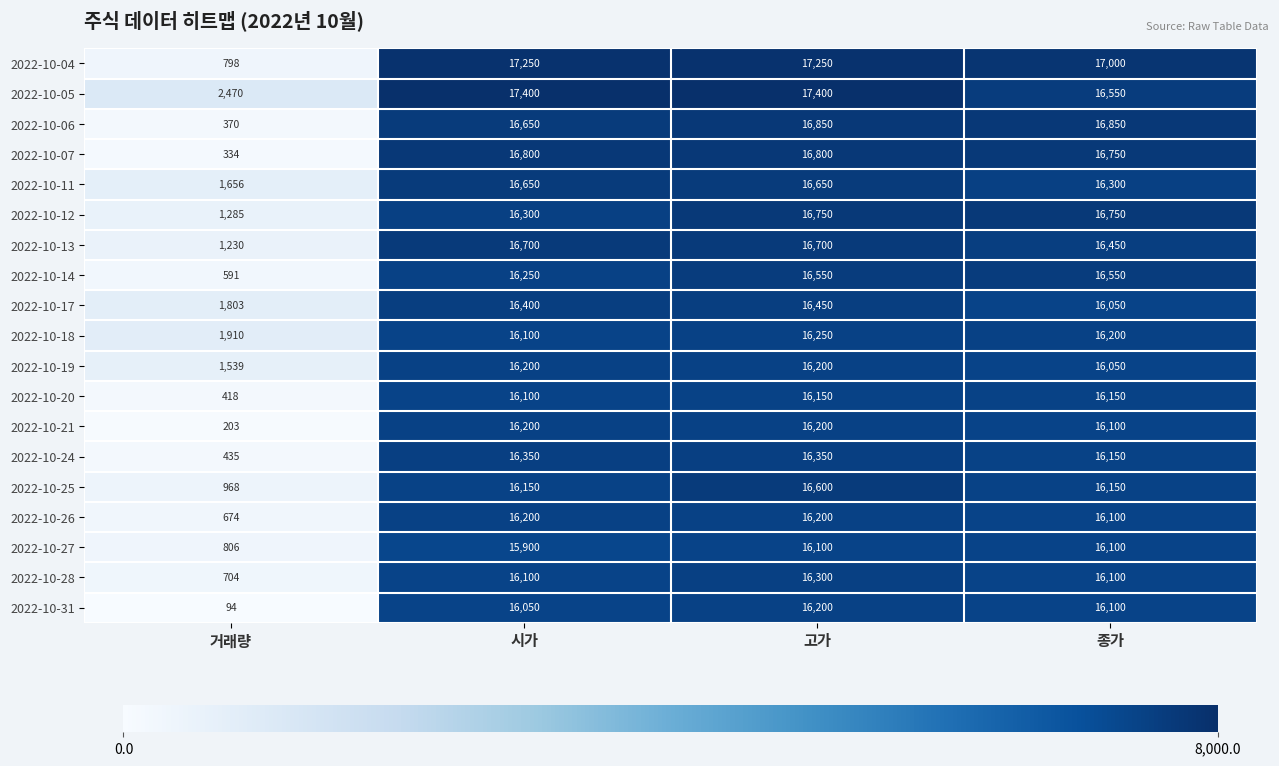

The 2022-10-04 series shows 17250 at 시가. True or false?

True